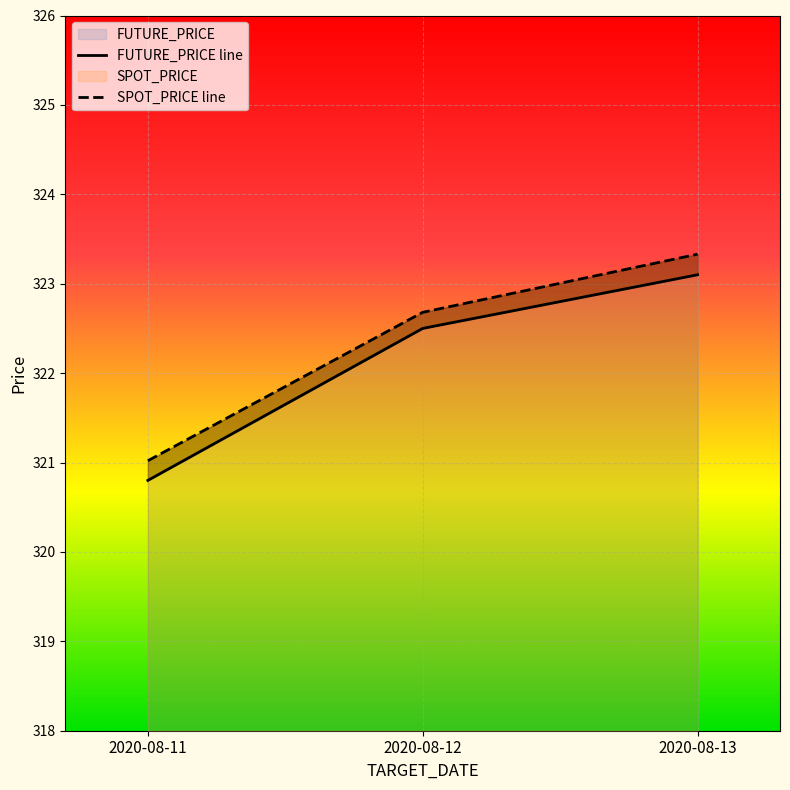

List the labels in order of FUTURE_PRICE line value, smallest first.

2020-08-11, 2020-08-12, 2020-08-13